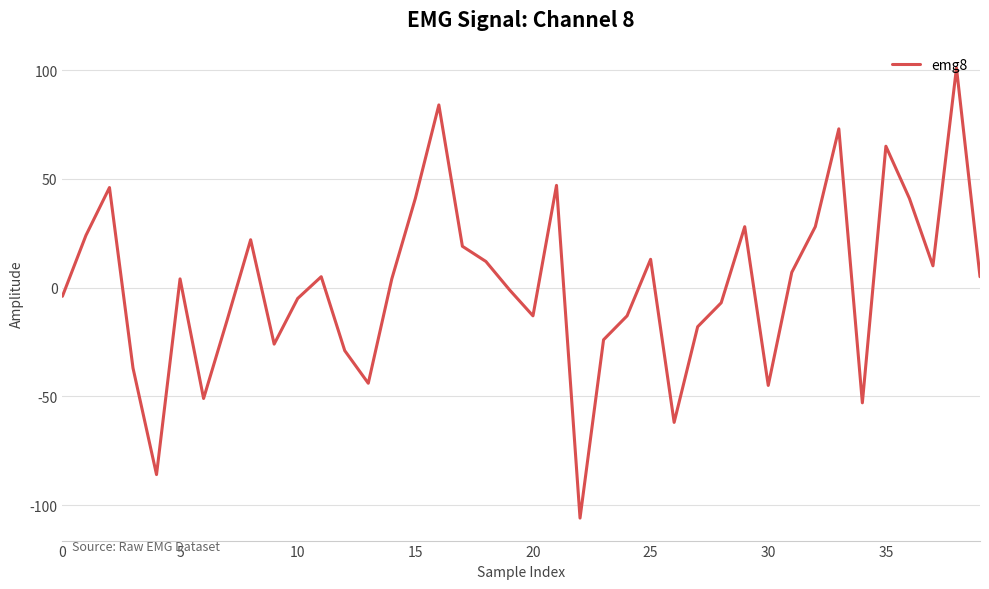

What is the difference between the maximum and minimum values?

207